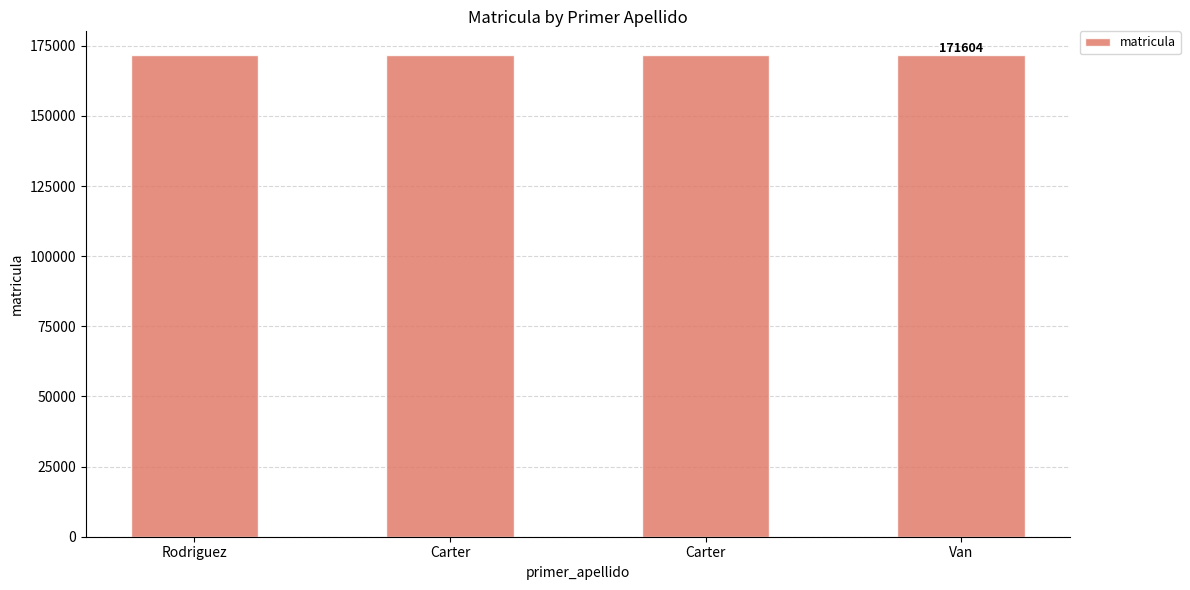

At which category does the chart reach its peak across all series?

Van